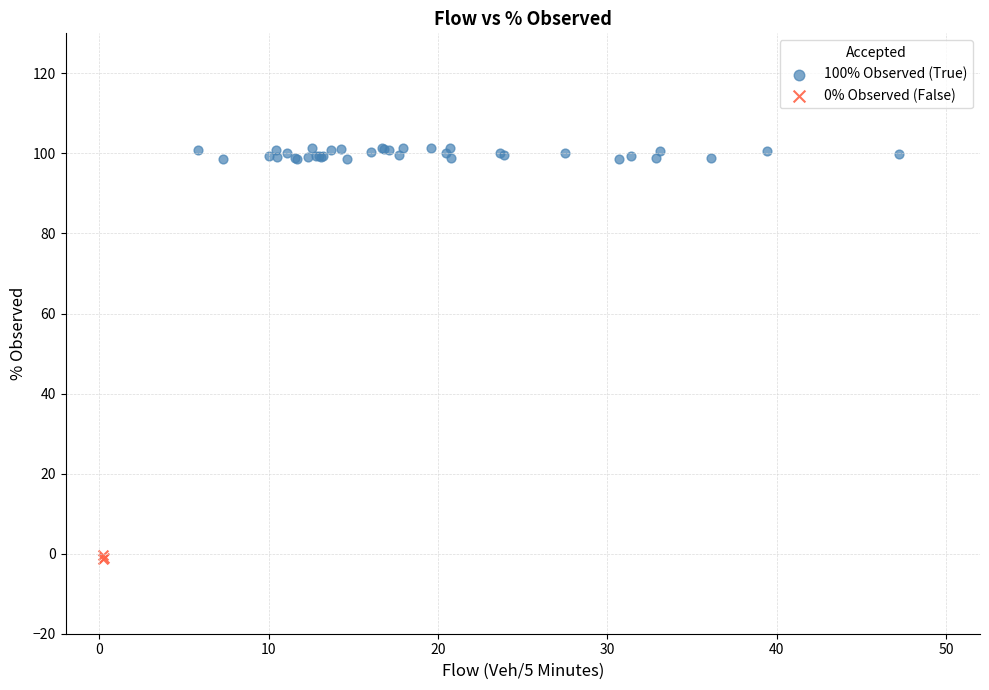

Which series has the largest Y range (max minus min)?

100% Observed (True)